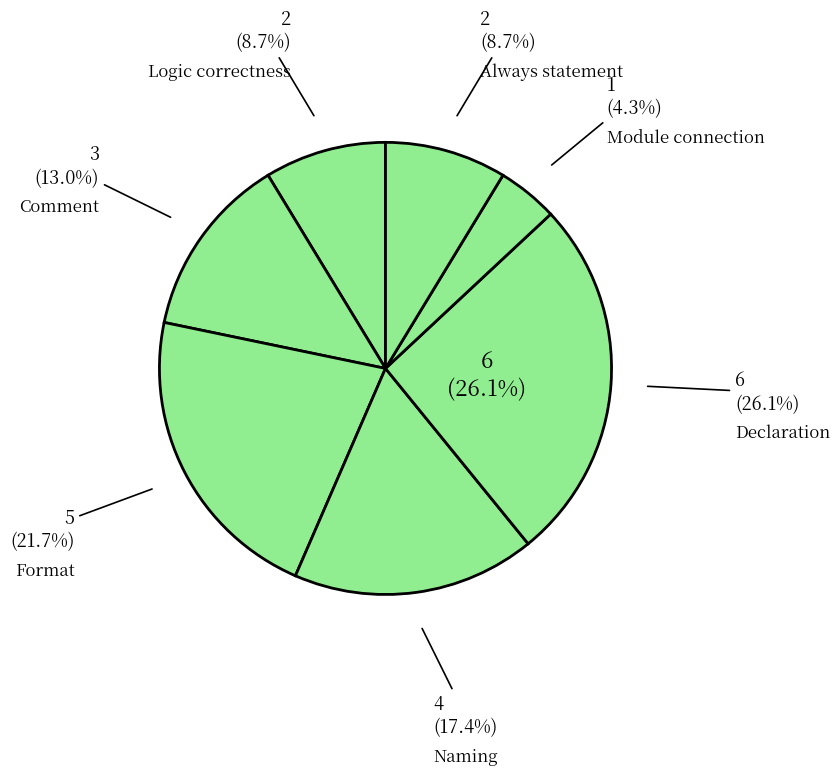

Which category has the smallest portion of the pie?

Module connection